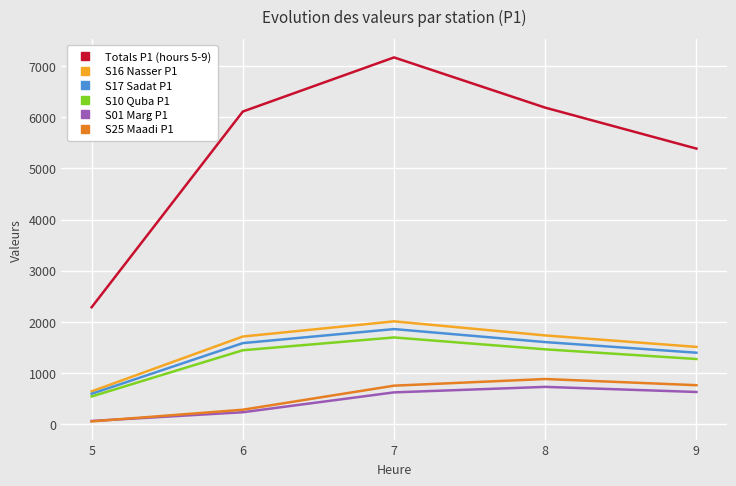

What is the spread (max minus min) of values at 9?

4760.9